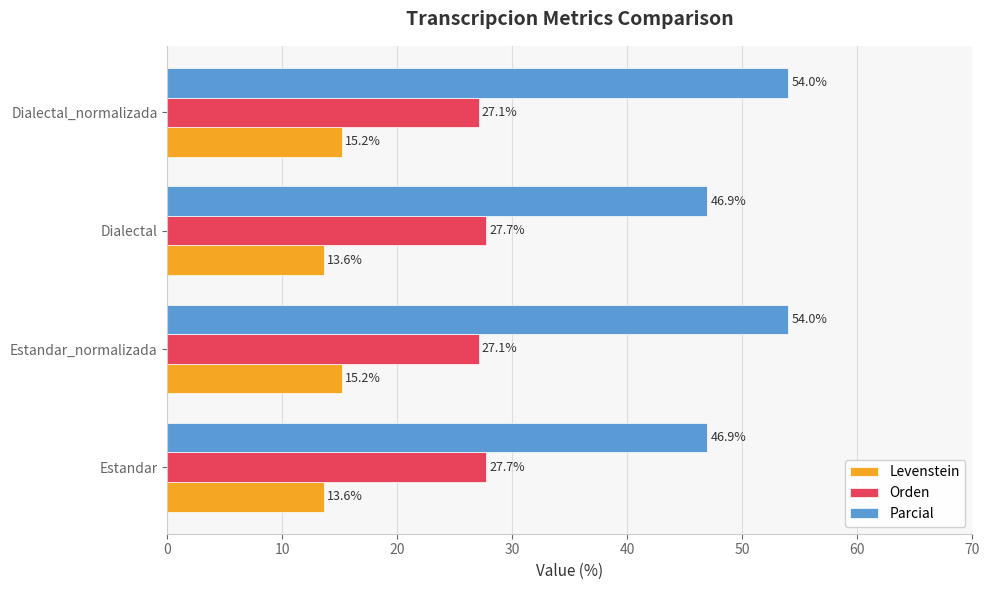

What is the total value across all series at Estandar?

88.2